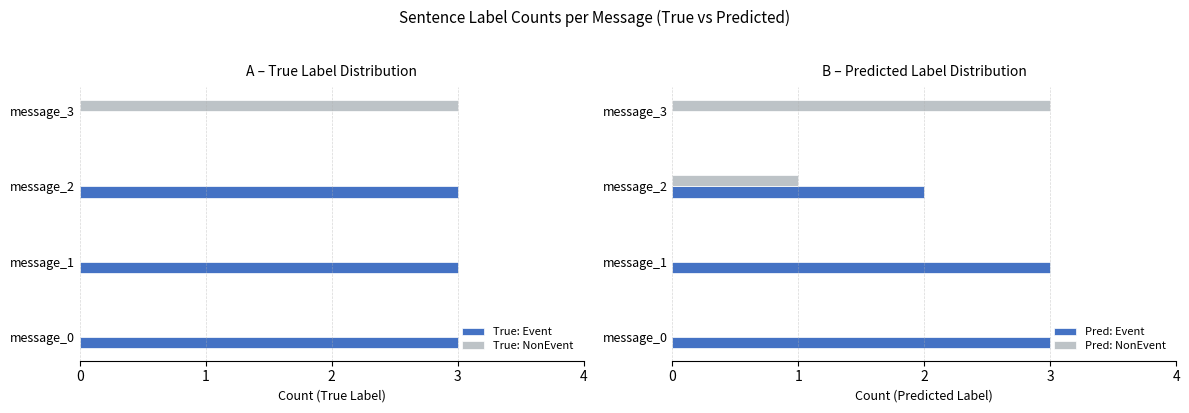

How many groups of bars are there?

4